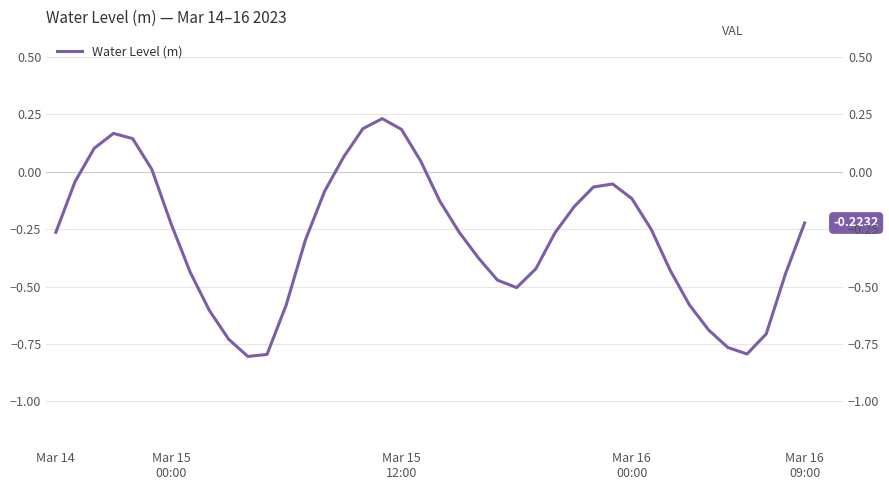

What is the maximum value shown in the chart?

0.2